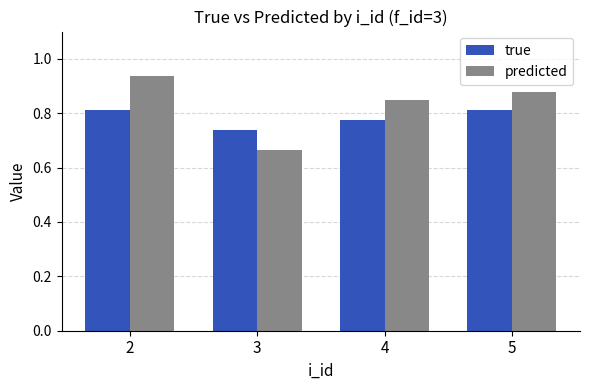

Which series has the largest range (max minus min)?

predicted